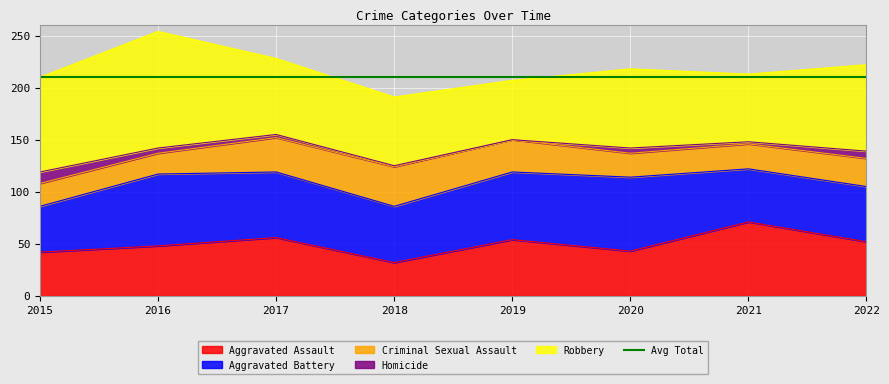

Which series has the largest total across all categories?

Robbery